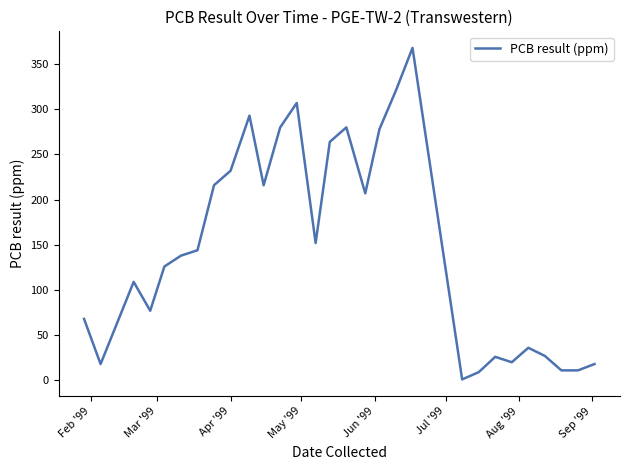

What is the greatest value displayed?

368